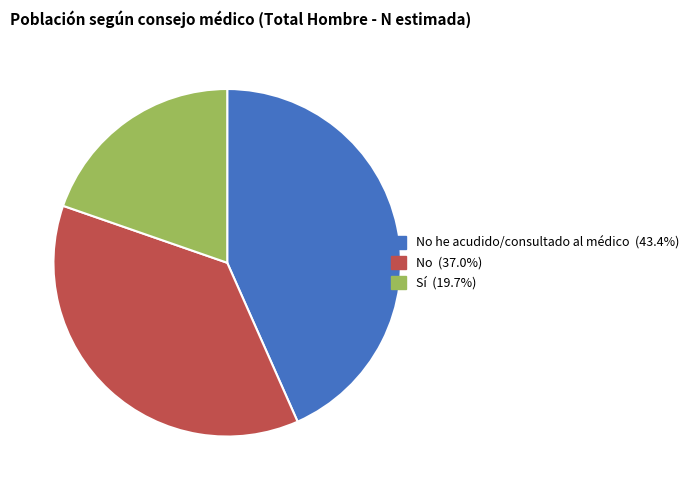

Is there any slice that represents more than half of the pie?

No